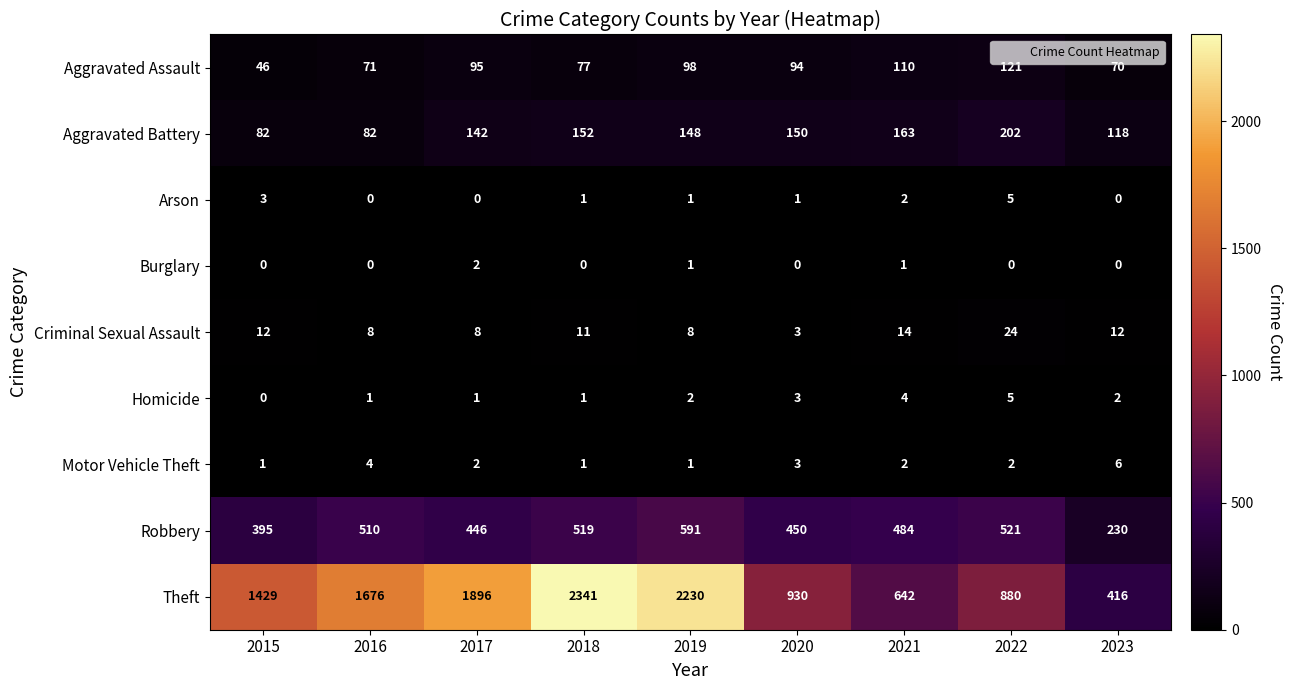

How many Burglary values are between 0 and 1?

8